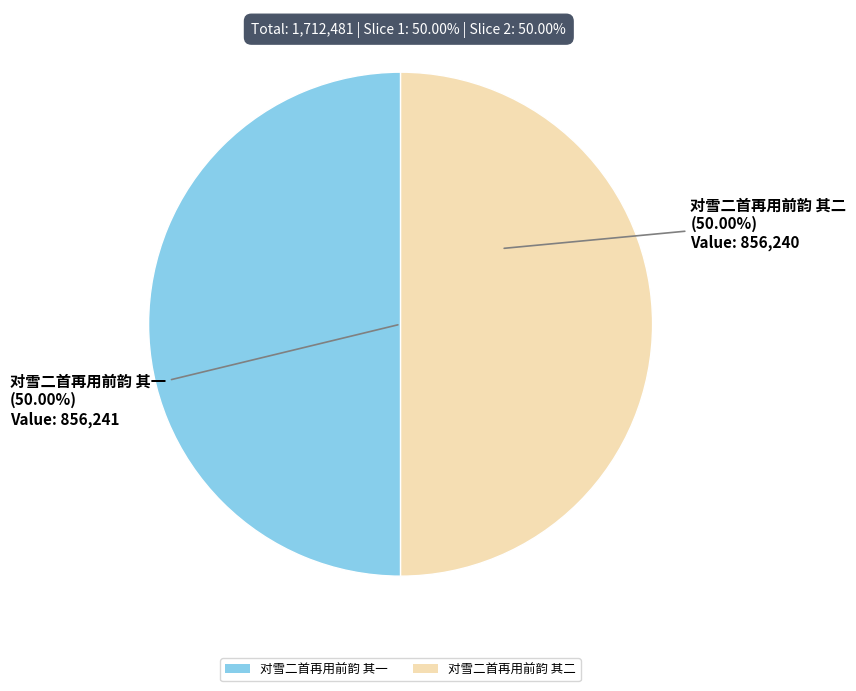

To the nearest percent, what portion does 对雪二首再用前韵 其一 represent?

50%